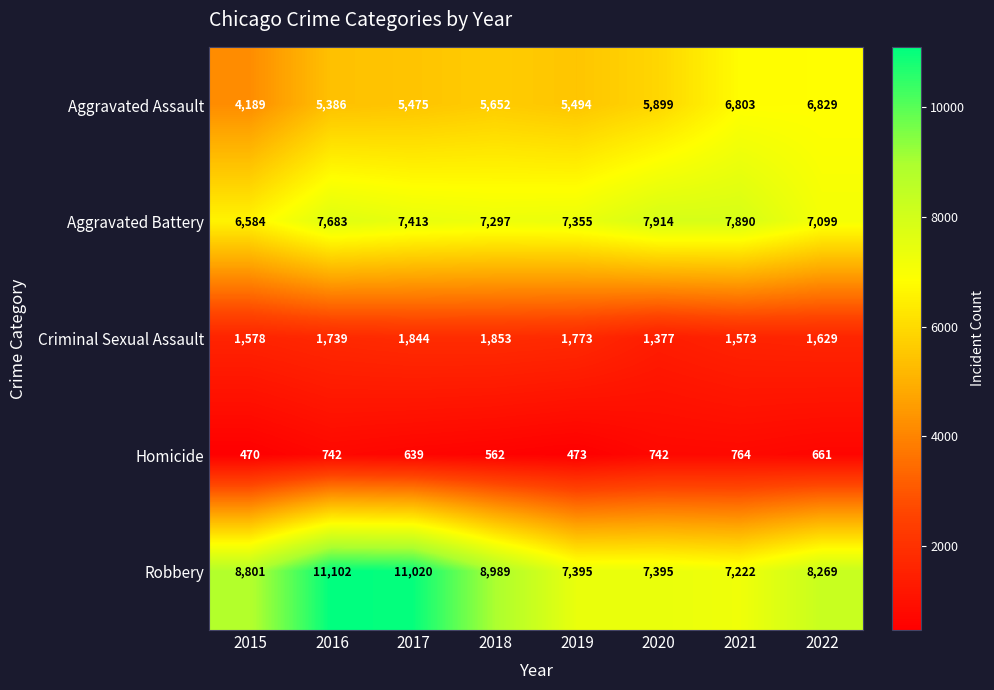

Which category has the highest value in the Homicide series?

2021